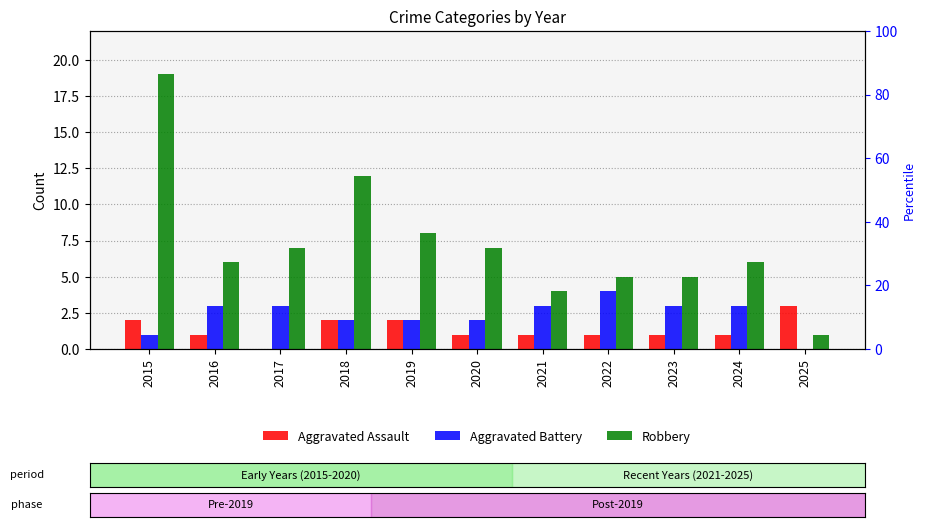

At which label is Aggravated Battery closest to 2?

2018